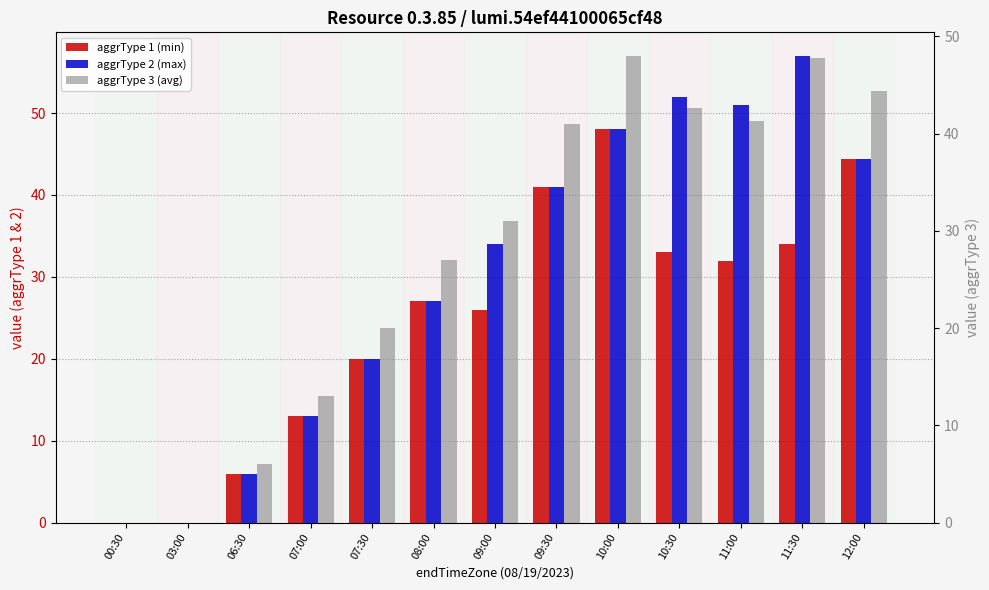

What is the sum of the aggrType 2 (max) values at 09:30 and 12:00?

85.3